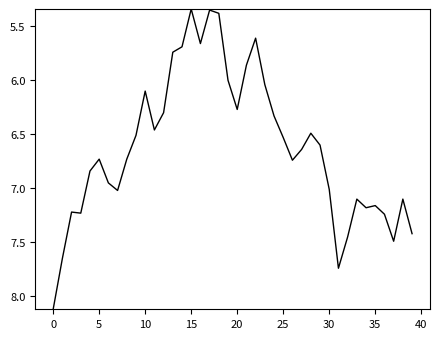

What is the greatest value displayed?

8.1